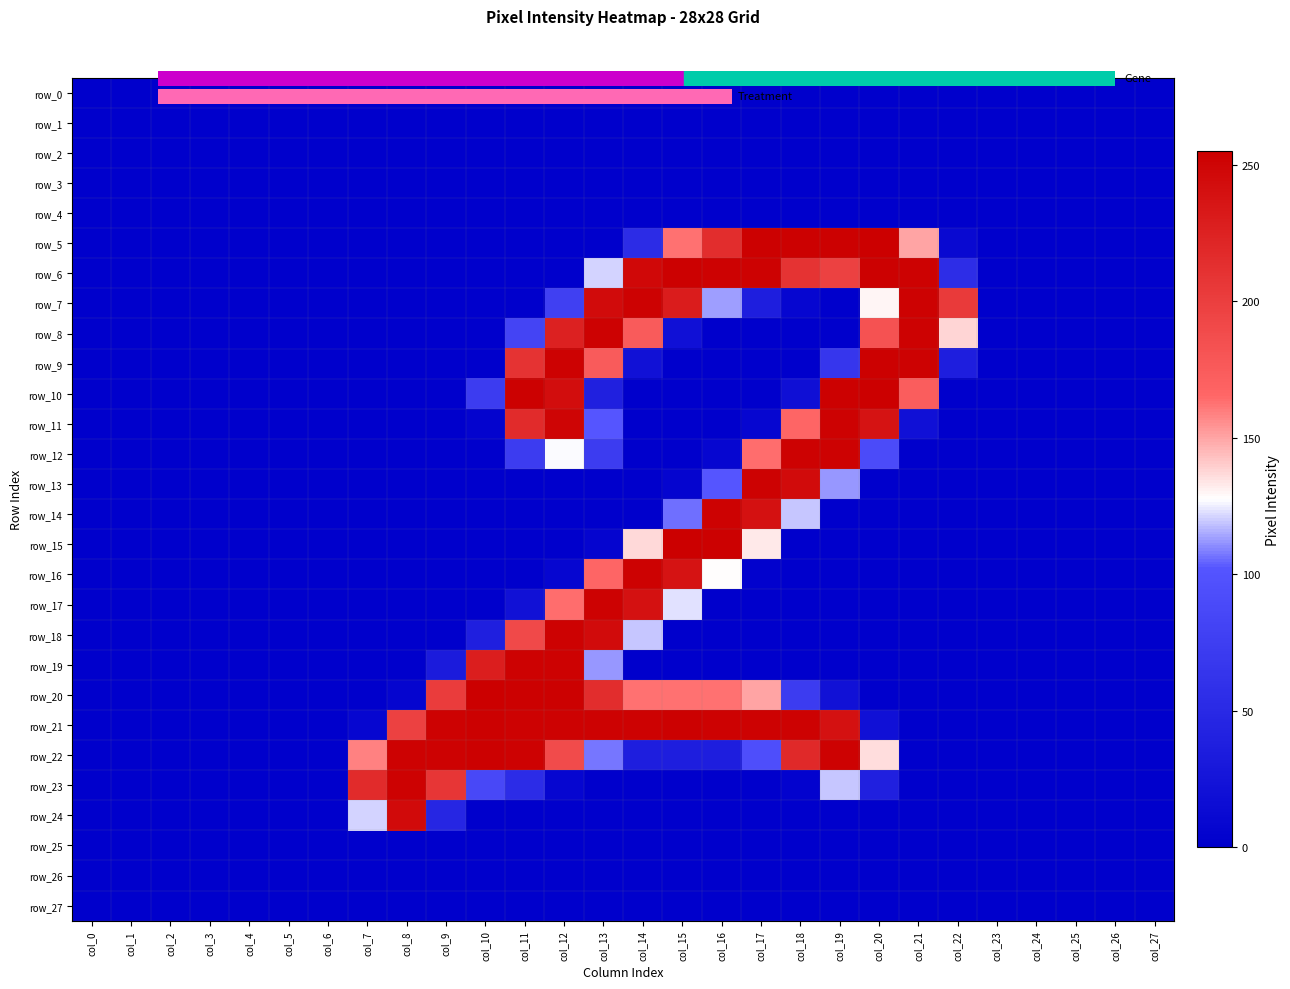

Is it true that row_23 equals 141 at col_10?

False